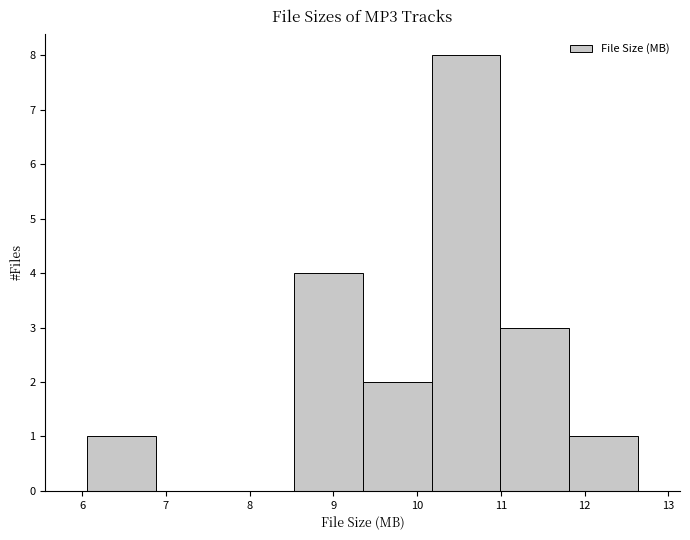

Reading left to right, list every bar in this chart as the range it spans on the x-axis followed by its height. Neither the bar edges nor the heights are printed on the chart, so give them approximately, as read against the axes.

6.1 to 6.9: 1
6.9 to 7.7: 0
7.7 to 8.5: 0
8.5 to 9.4: 4
9.4 to 10.2: 2
10.2 to 11.0: 8
11.0 to 11.8: 3
11.8 to 12.6: 1